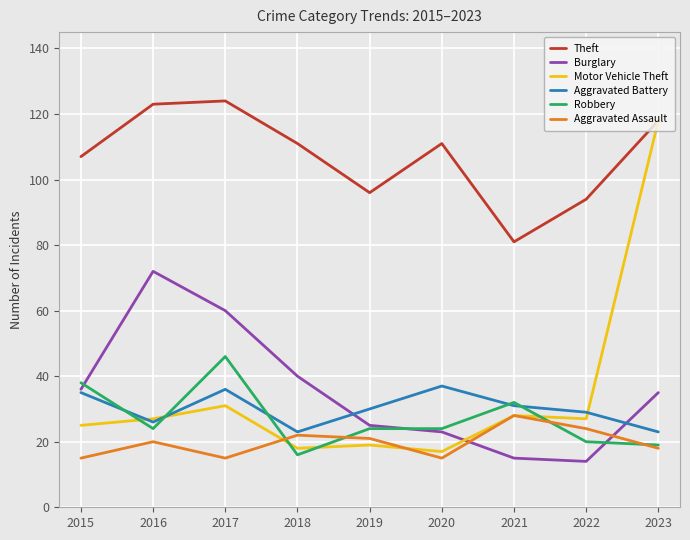

How many lines are shown in the chart?

6